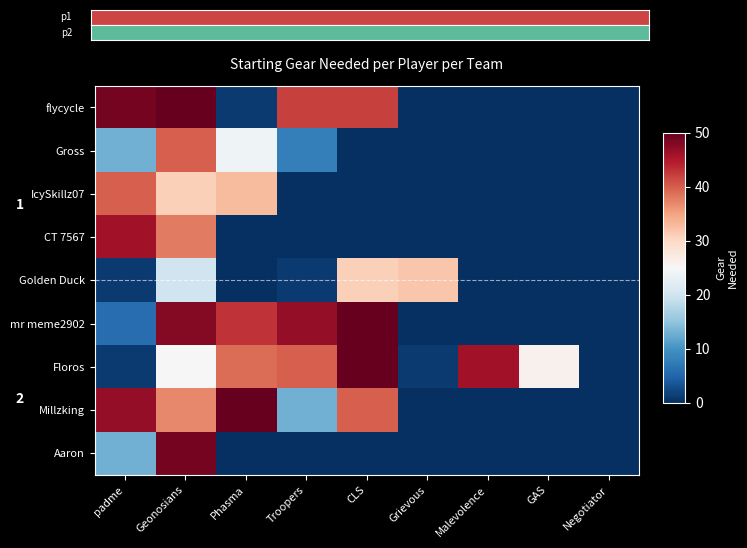

How many data points in Golden Duck are above 1?

3